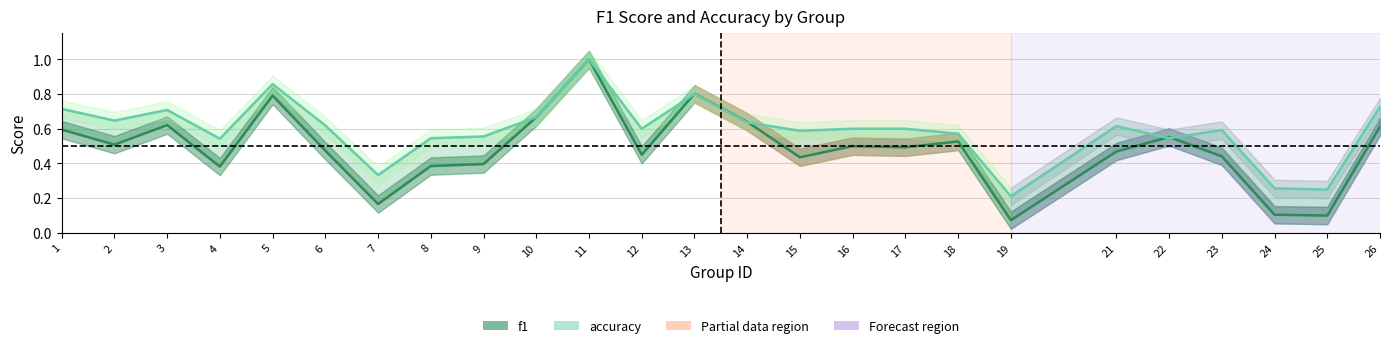

In f1, how many points are higher than both neighbors (excluding endpoints)?

7